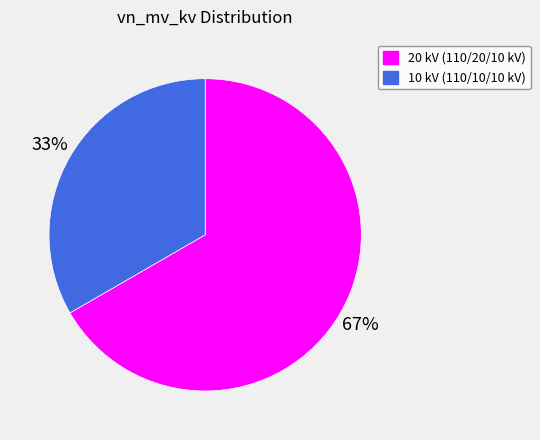

What is the largest slice in the pie chart?

20 kV (110/20/10 kV)